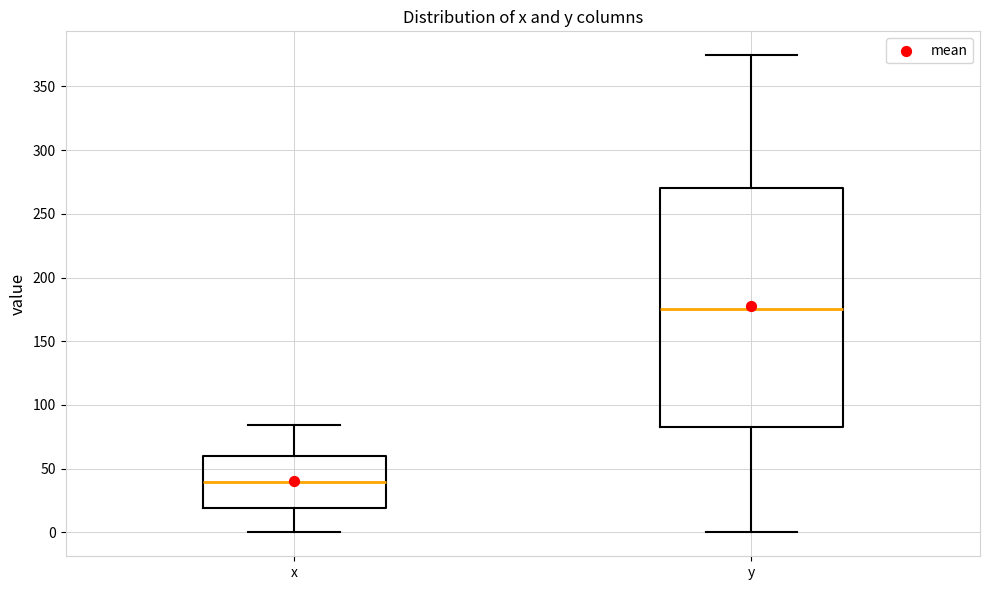

Reading left to right, read every box against the y-axis: the position of its median line, the range the box covers, and the ends of its whiskers. The values are not printed on the chart, so give them approximately, as read against the axis.

x: median 40, box 20 to 60, whiskers 0 to 85
y: median 175, box 85 to 270, whiskers 0 to 375